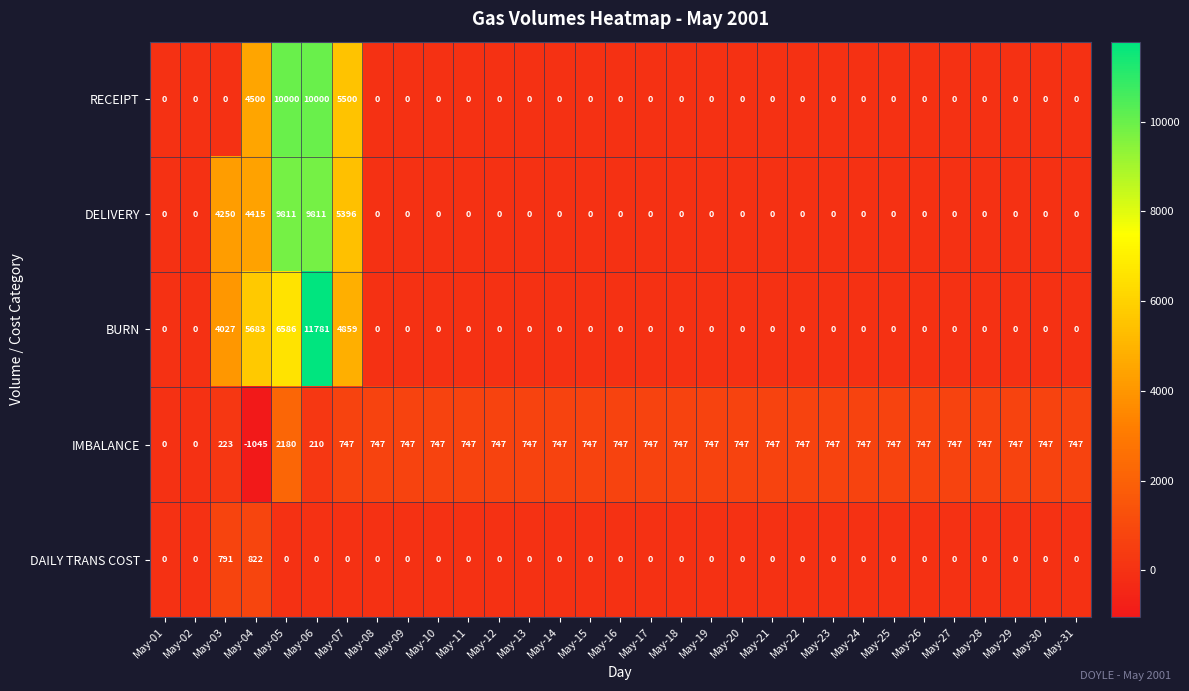

What is the total value across all series at May-10?

747